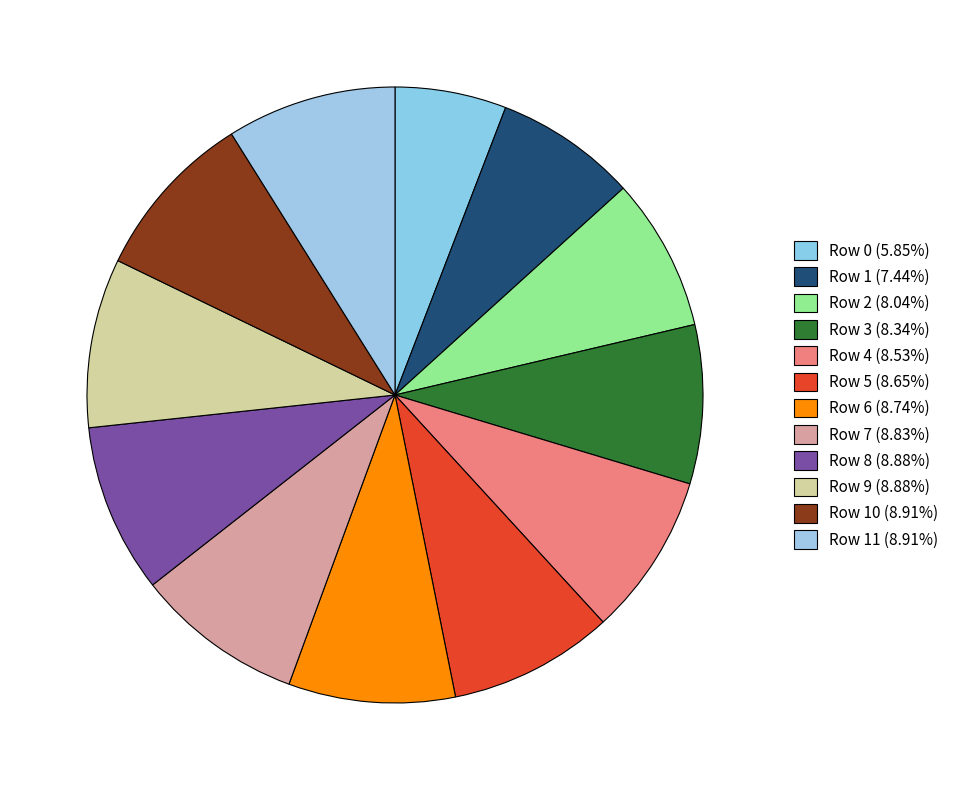

How many segments does this pie chart have?

12